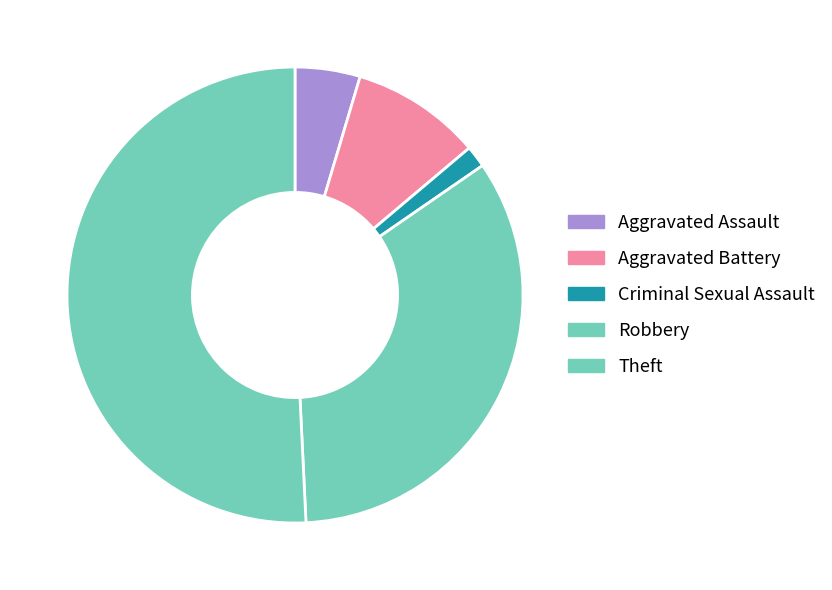

Which has a higher value, Theft or Aggravated Battery?

Theft